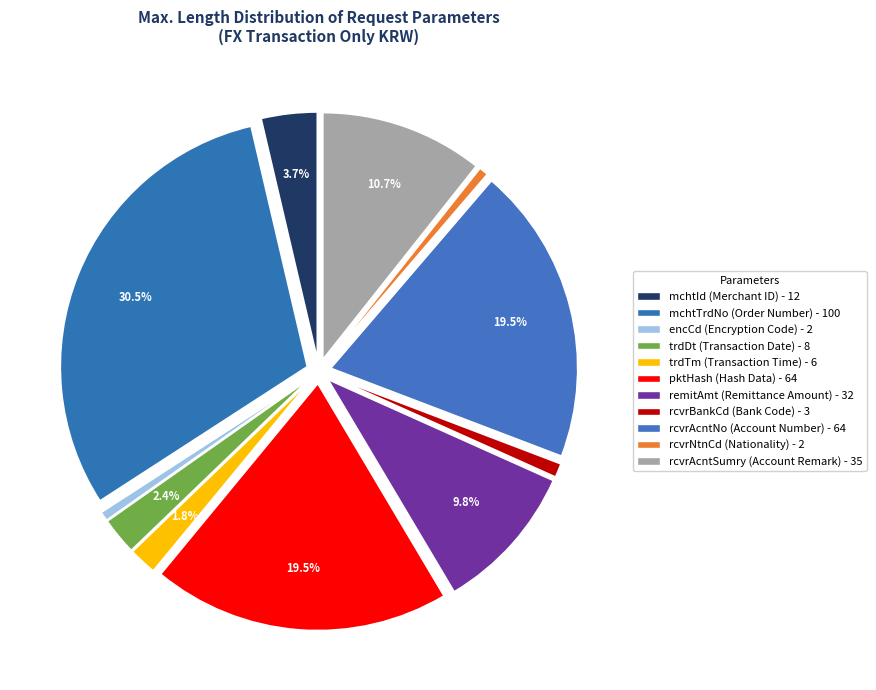

How many segments does this pie chart have?

11